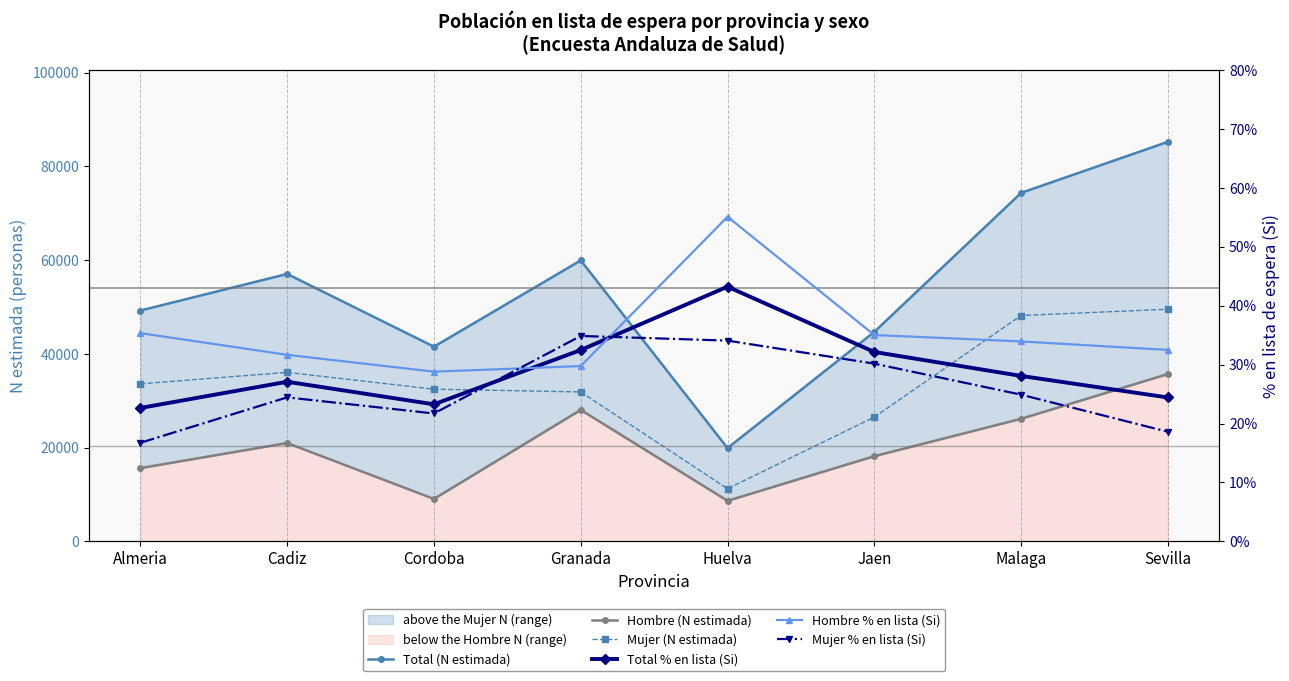

At Jaen, list the series in order from smallest to largest.

Mujer % en lista (Si), Total % en lista (Si), Hombre % en lista (Si), Hombre (N estimada), Mujer (N estimada), Total (N estimada)